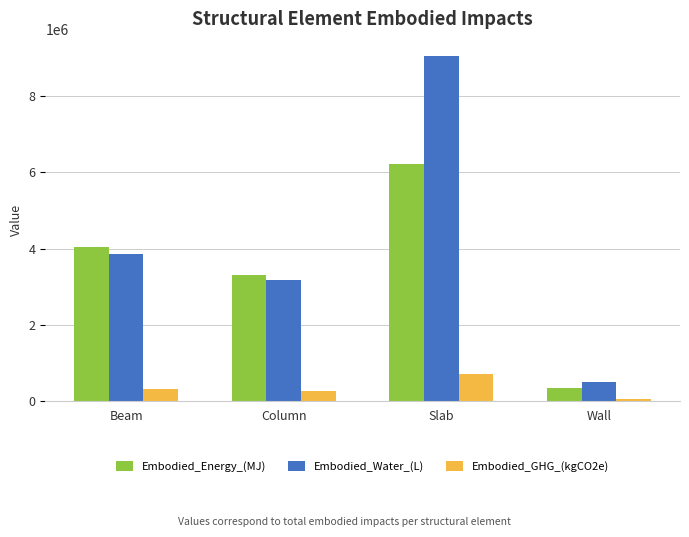

List the series in order of their overall mean, highest first.

Embodied_Water_(L), Embodied_Energy_(MJ), Embodied_GHG_(kgCO2e)